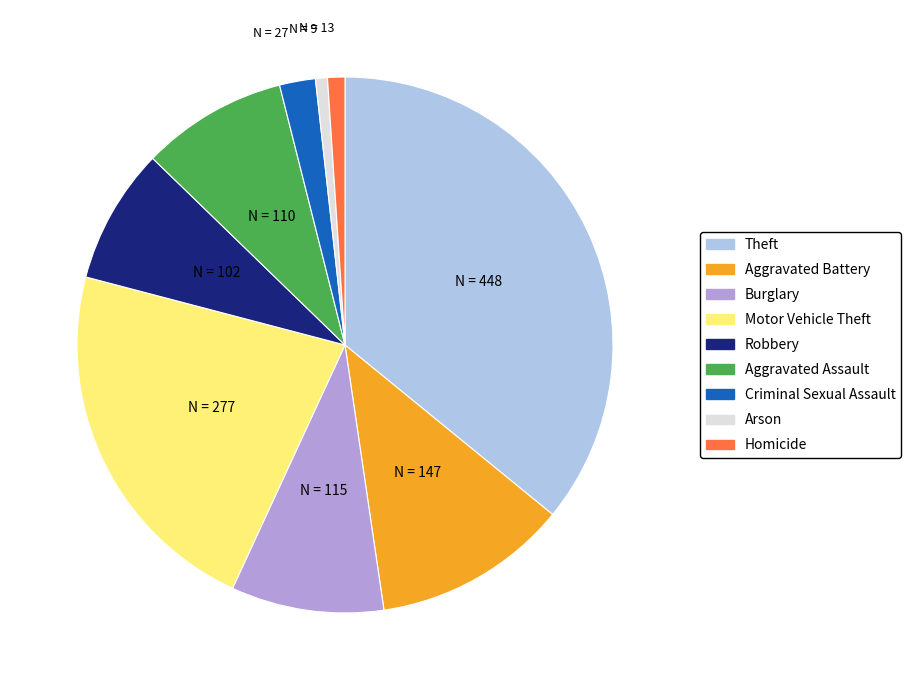

Is Criminal Sexual Assault the majority of the pie?

No